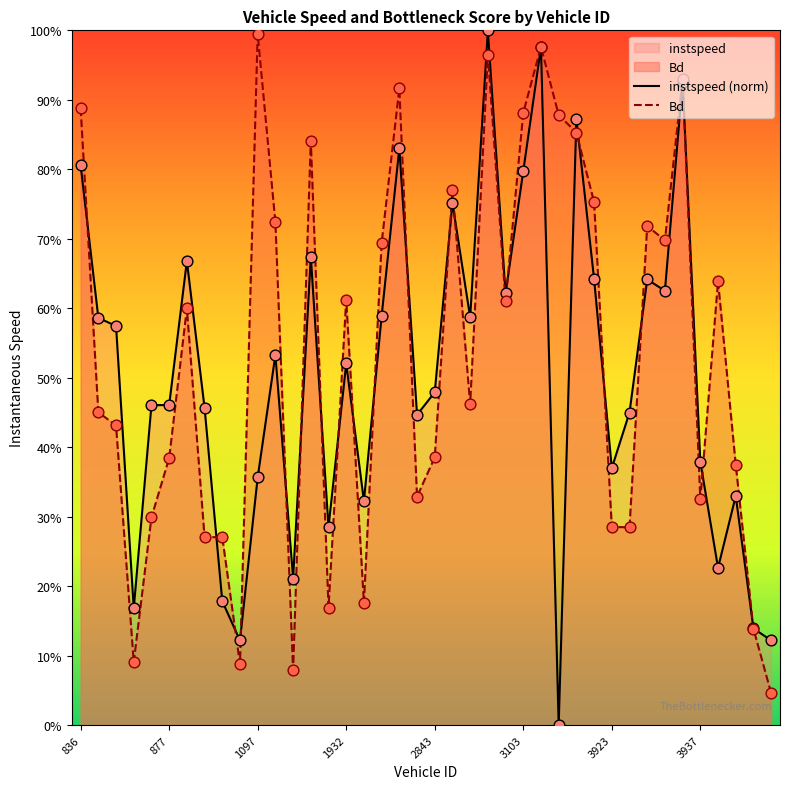

At how many categories does at least one series exceed 0?

40